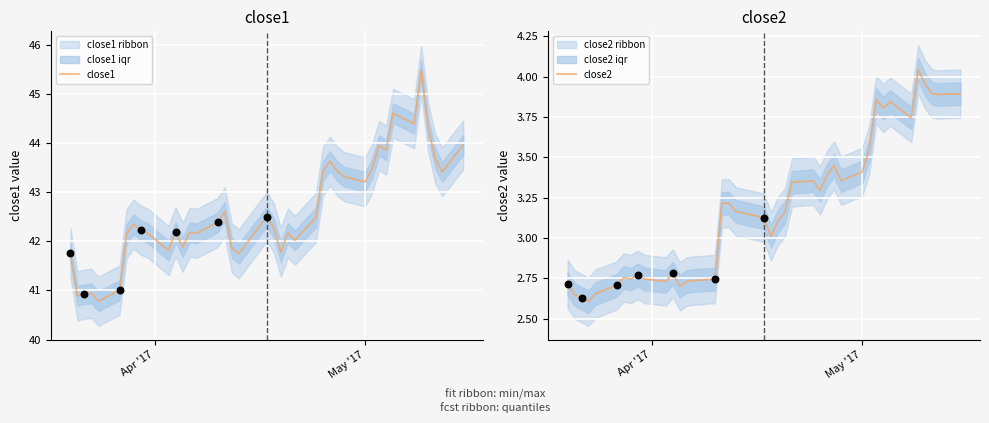

What are all the series names shown in the legend?

close1, close2